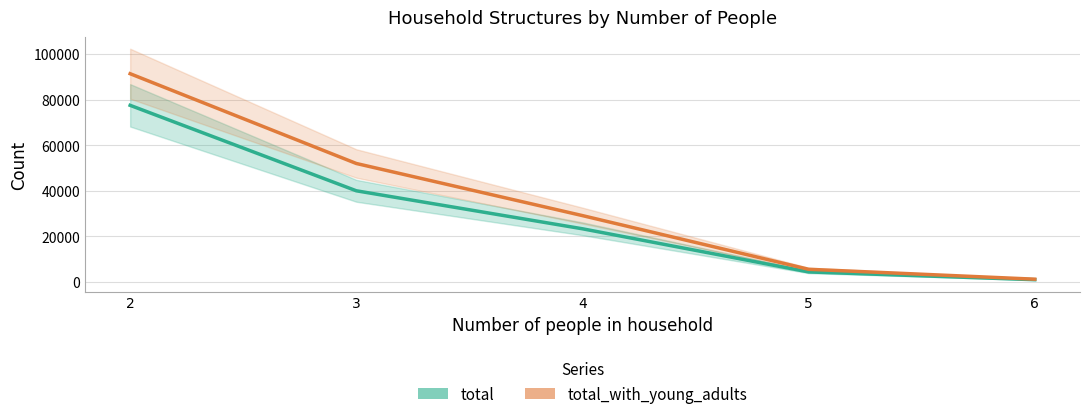

True or false: total_with_young_adults has more than 0 interior local peaks.

False